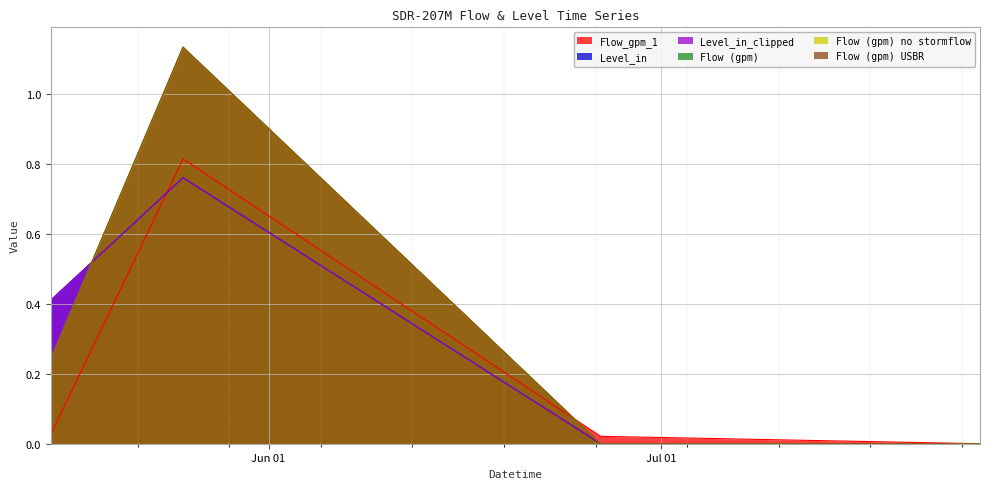

How many values in the Flow (gpm) USBR series exceed 0?

2